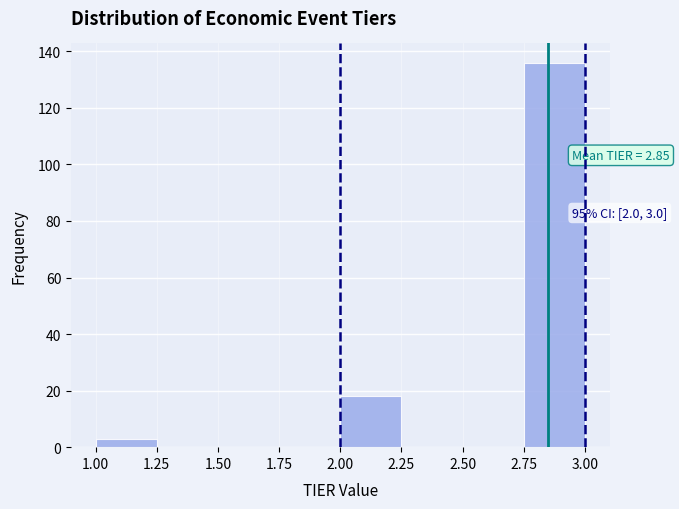

Over which range of the x-axis is the bar tallest?

2.75 to 3.00